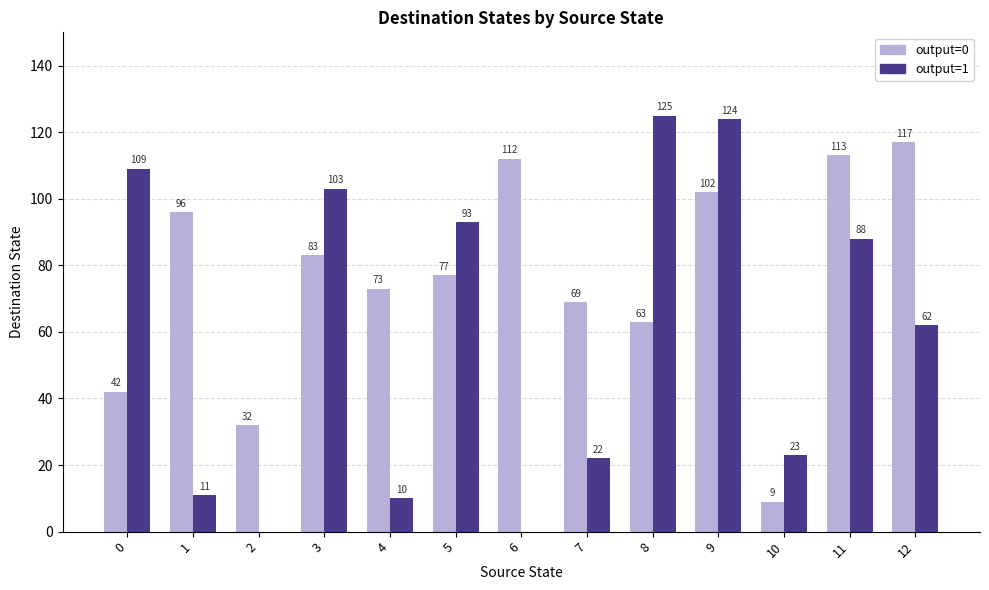

What is the sum of the output=0 values at 4 and 3?

156